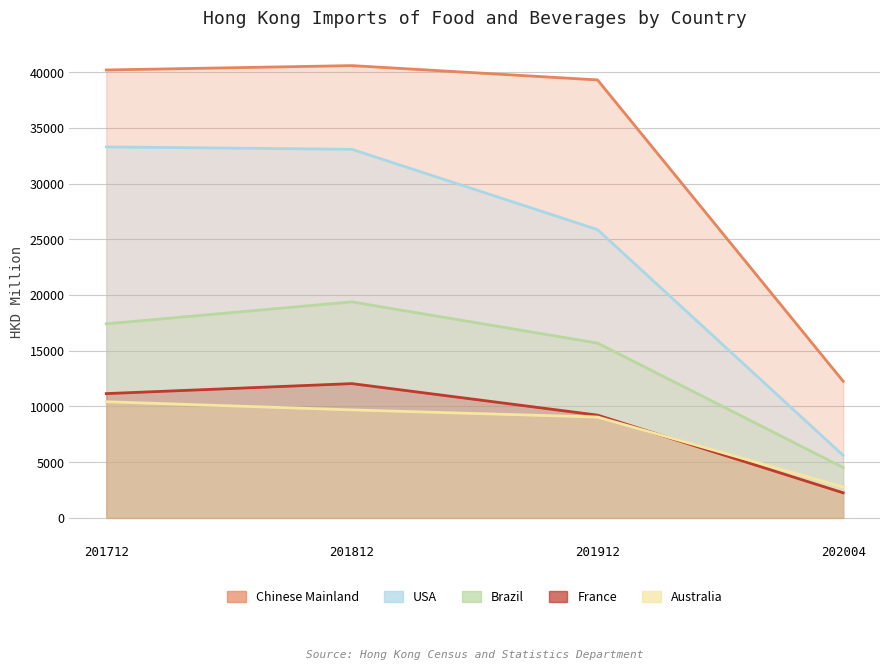

At which category is the sum across all series the highest?

201812